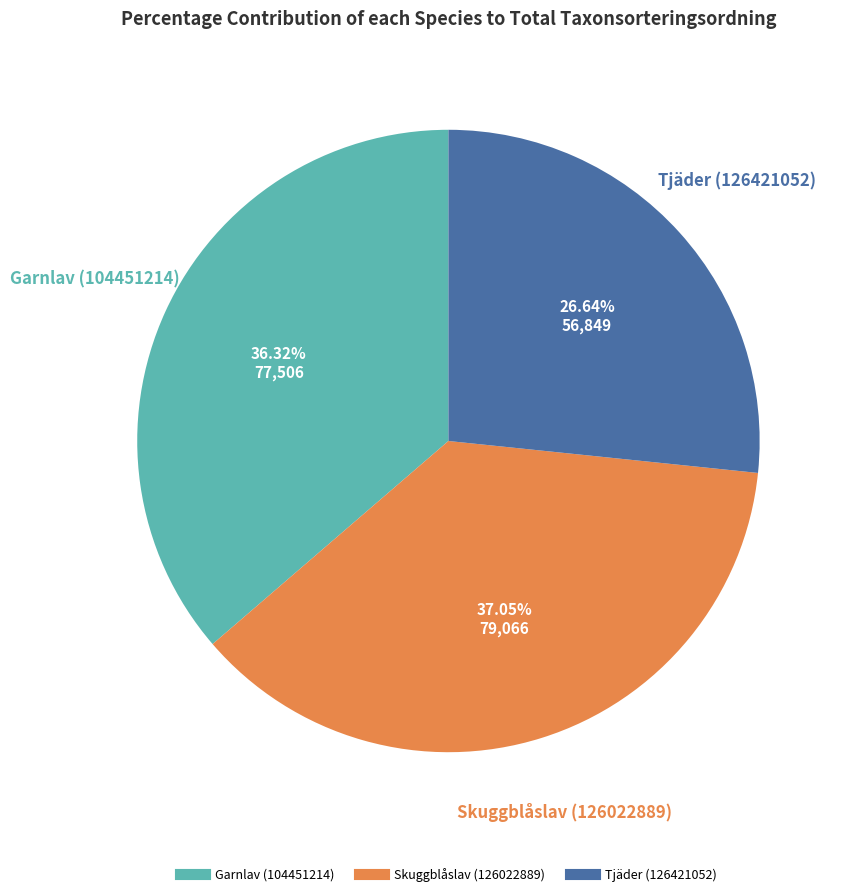

How many segments does this pie chart have?

3